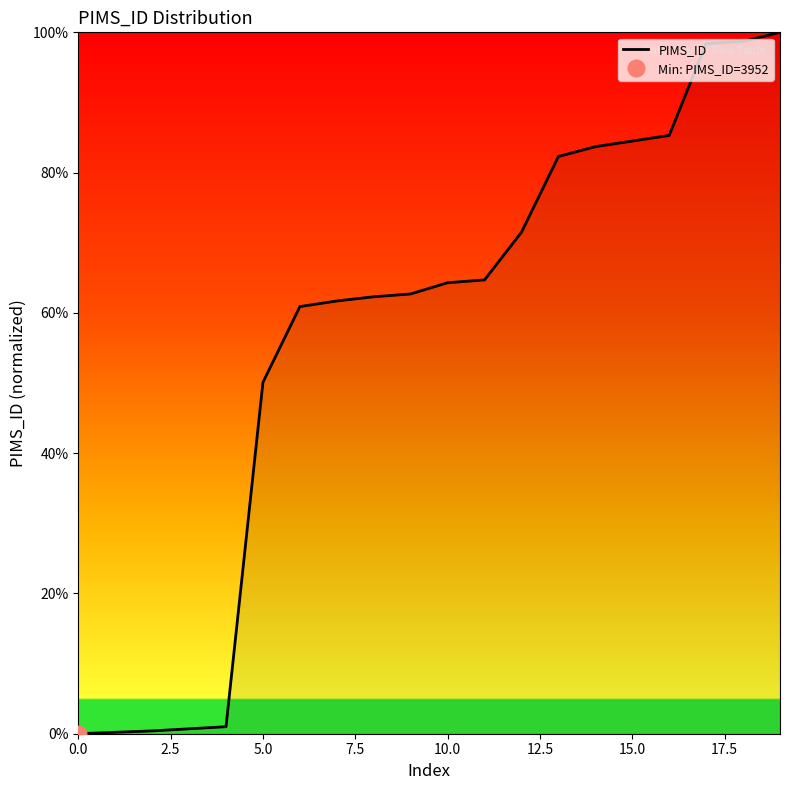

The value of PIMS_ID at 5.0 is 50.1. True or false?

True